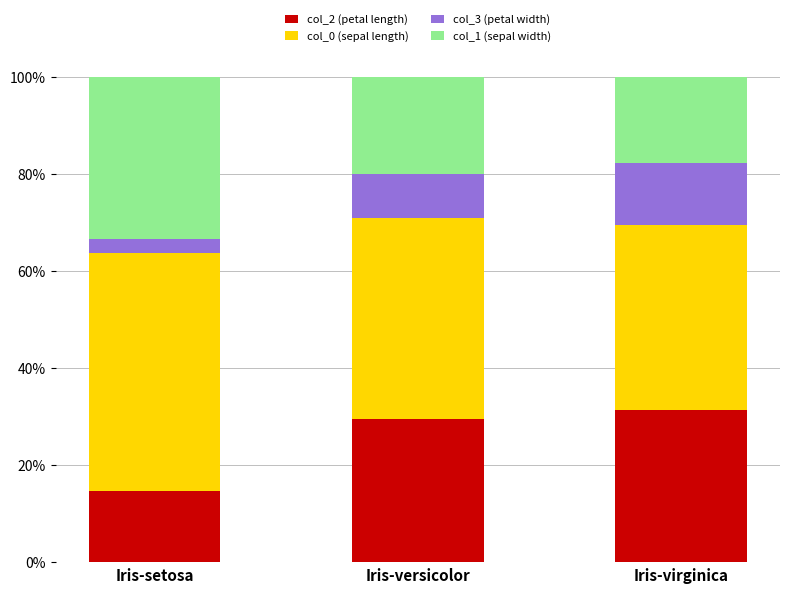

List the labels in order of col_2 (petal length) value, smallest first.

Iris-setosa, Iris-versicolor, Iris-virginica